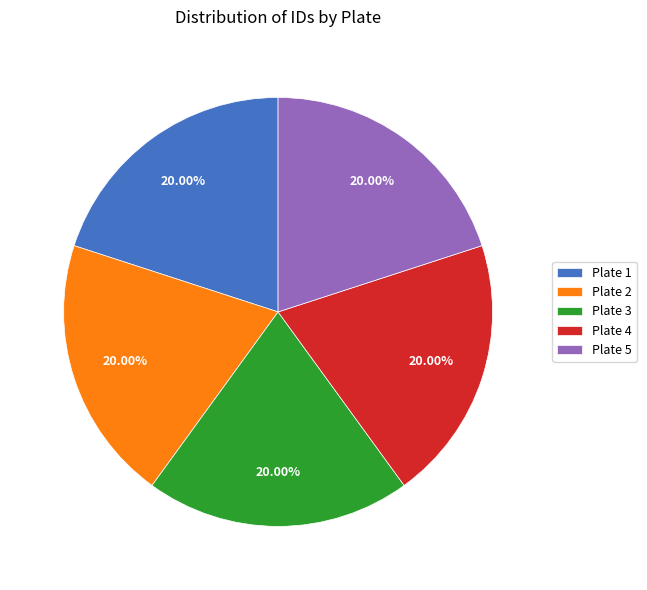

Is the sum of Plate 3 and Plate 5 greater than half?

No